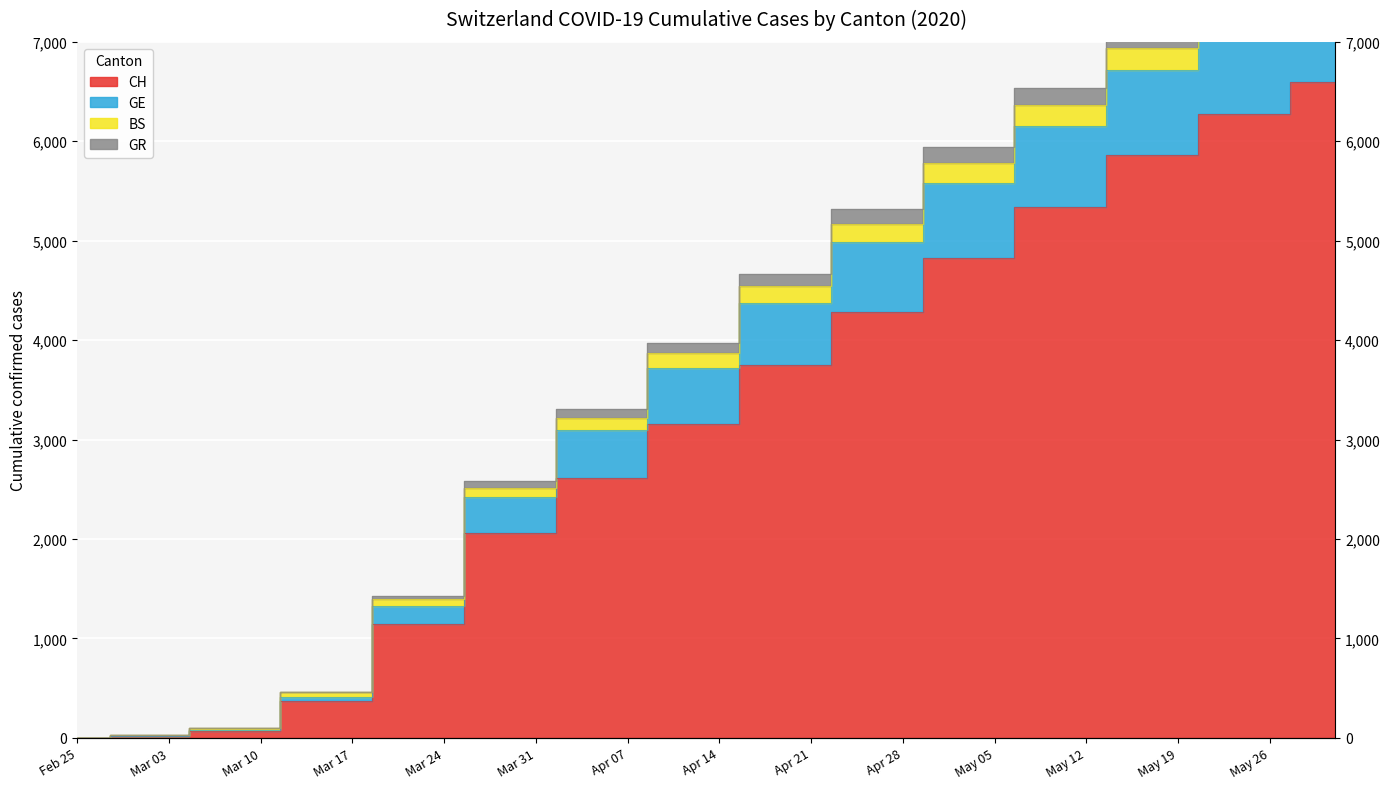

True or false: GE and BS intersect in this chart.

False